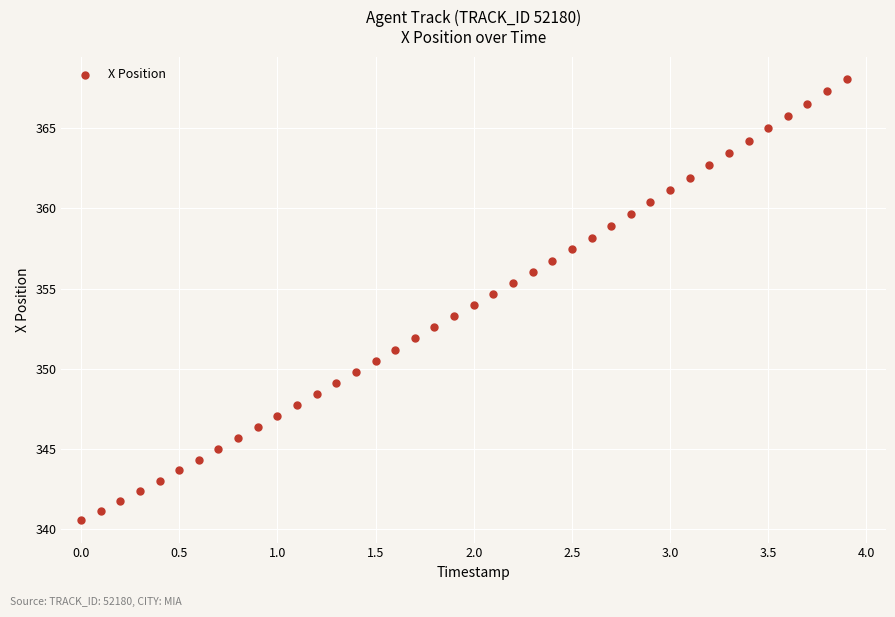

What is the range of X values (max minus min)?

3.9